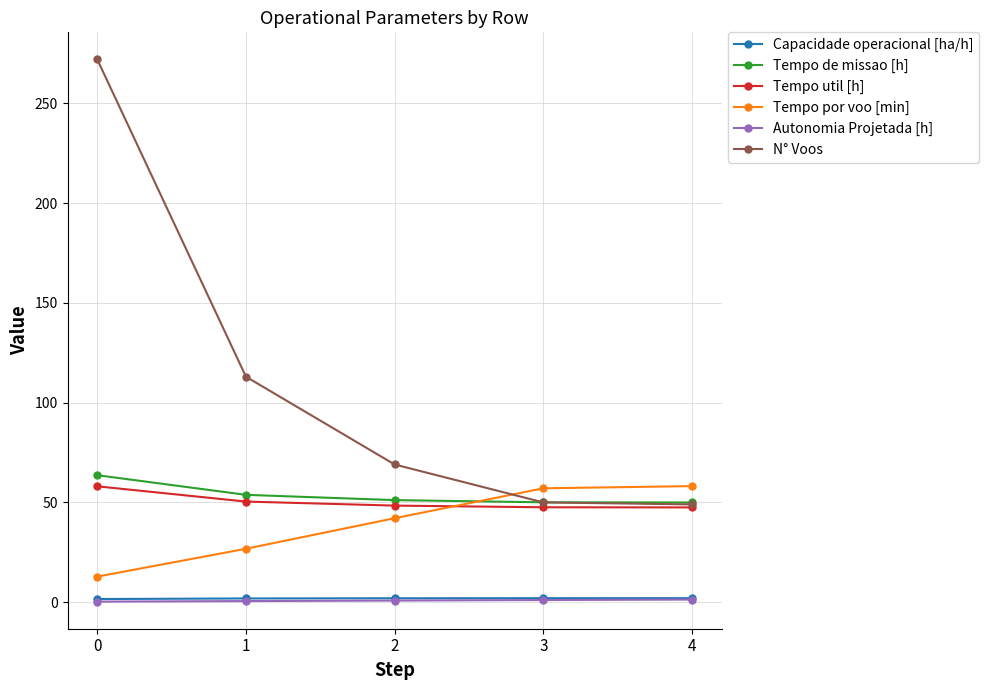

True or false: N° Voos has more than 0 interior local peaks.

False